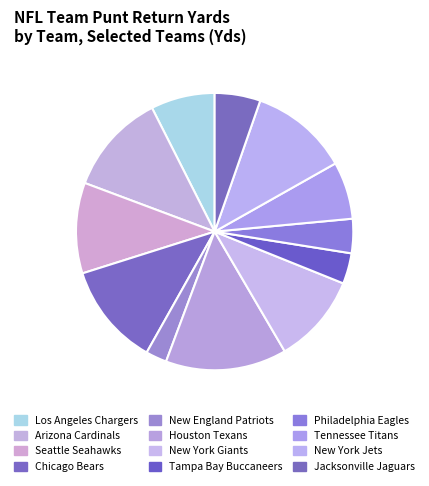

What is the change in value from Seattle Seahawks to Houston Texans?

+152